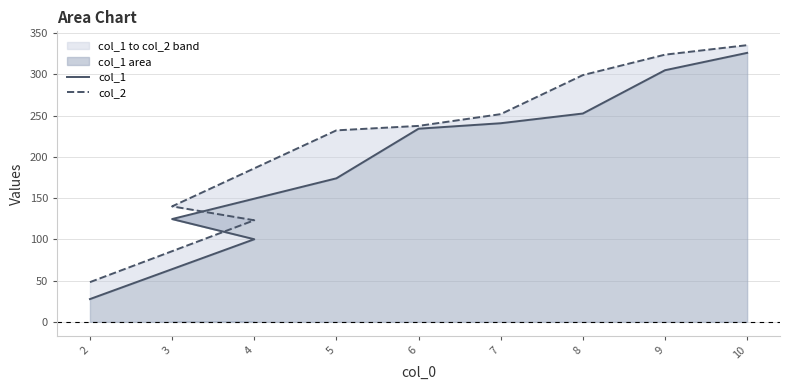

What is the spread (max minus min) of values at 5?

58.1